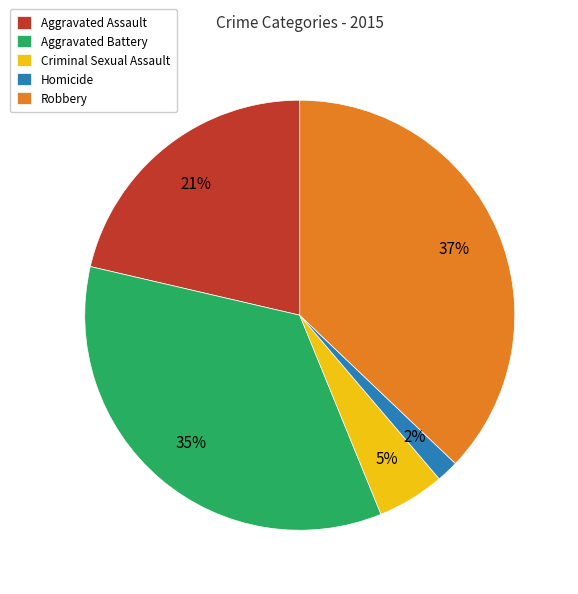

How many slices are in this pie chart?

5